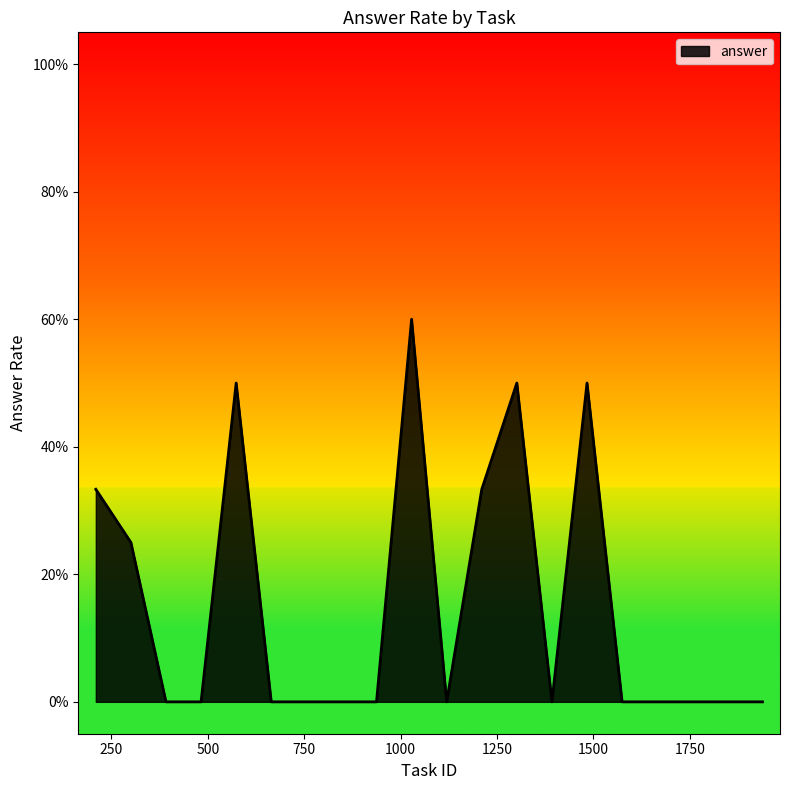

Does the chart have visible grid lines?

No